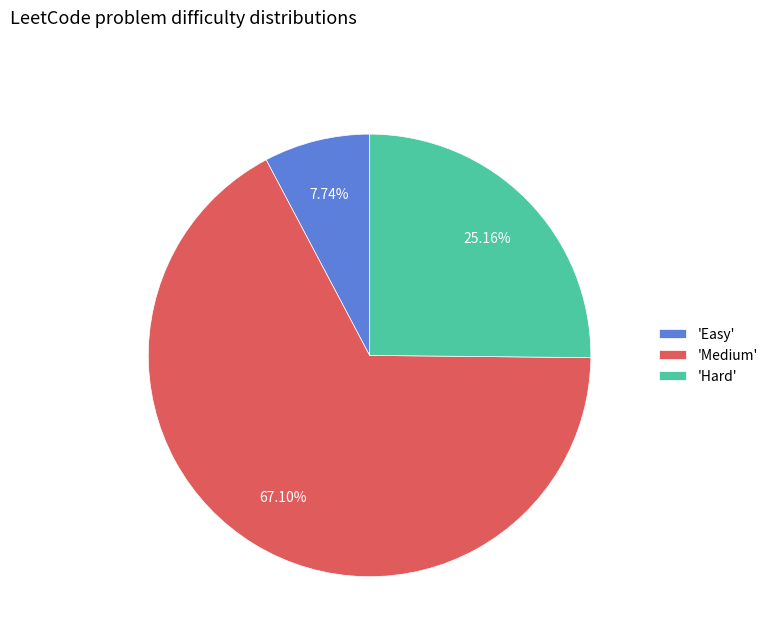

What is the majority slice?

'Medium'